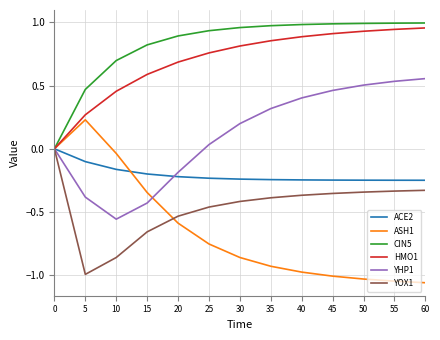

Is the value of YOX1 at 20 greater than the value of ACE2 at 60?

No